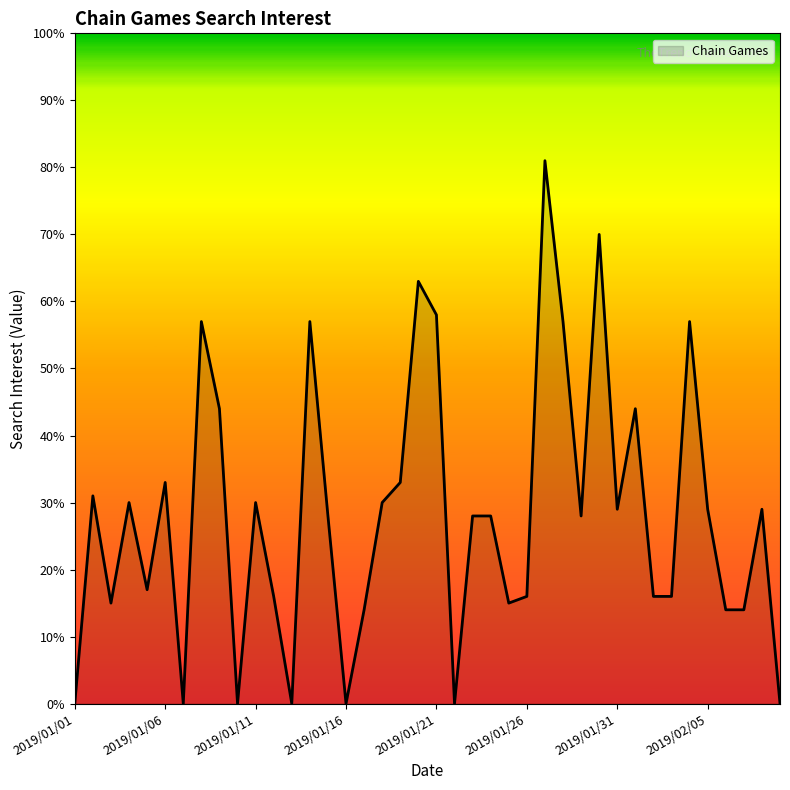

What is the sum of all values?

1127